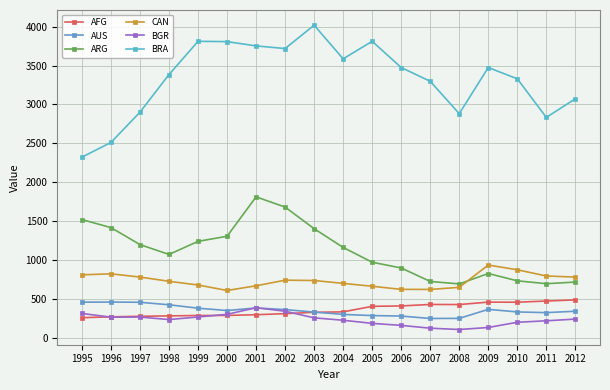

True or false: ARG and BRA intersect in this chart.

False